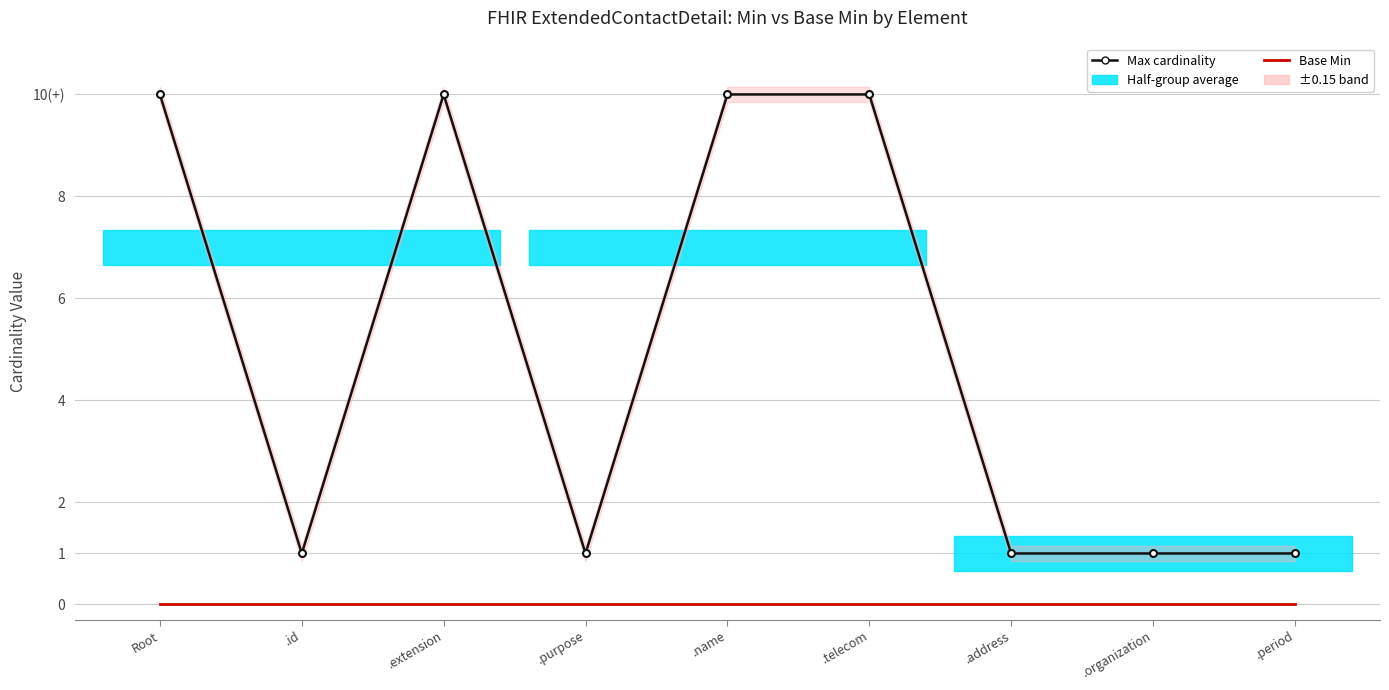

How many lines are shown in the chart?

2